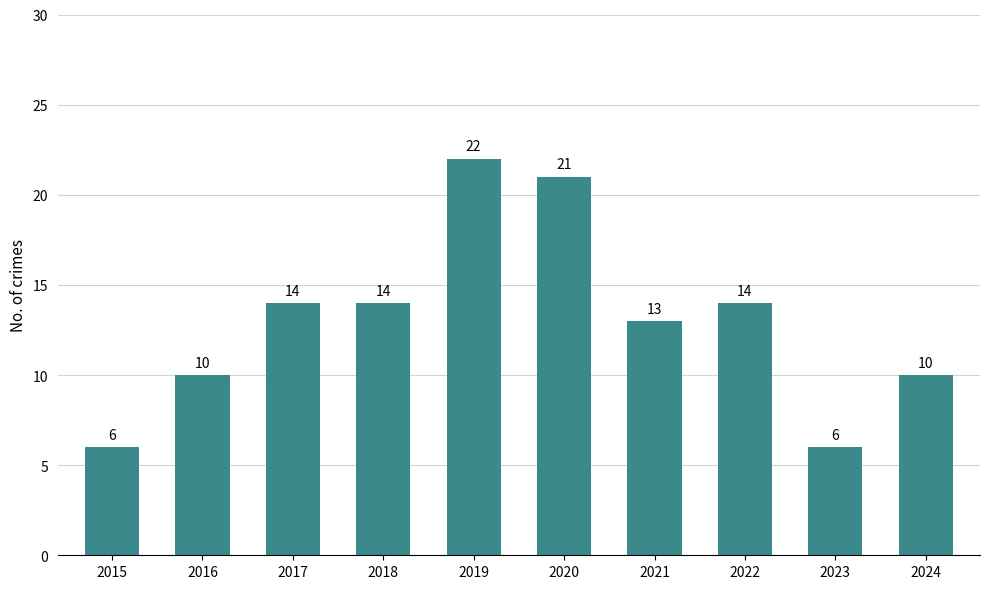

What is the value of the 9th bar from the left?

6